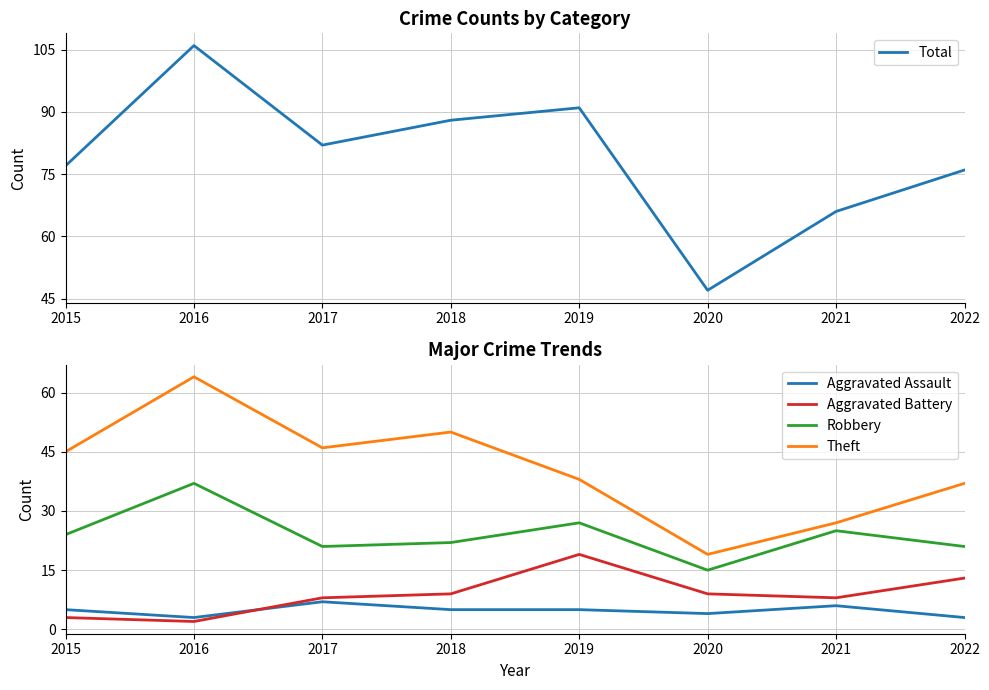

How many data points does each series have?

8